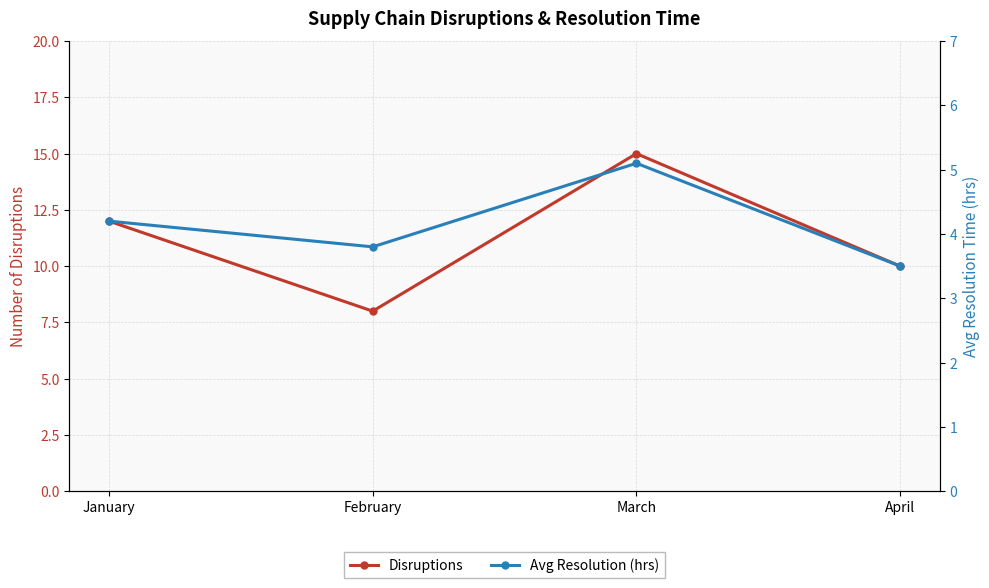

What is the difference between the highest and lowest values at January?

7.8